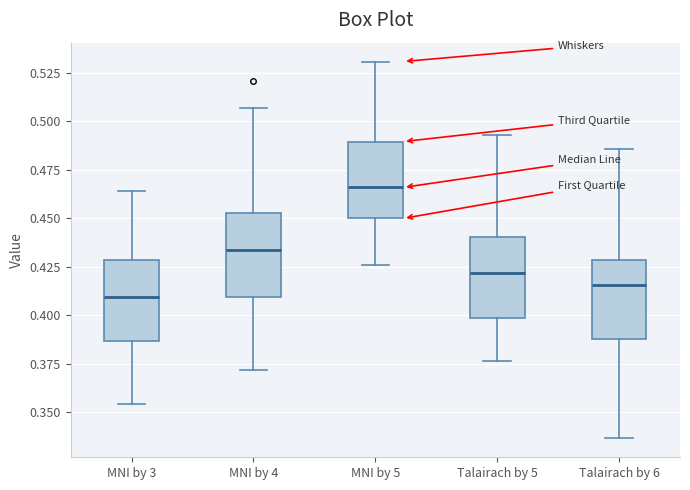

Reading left to right, transcribe this box plot: for each box, give where its median line is, the range the box spans, and where its two whiskers end, as read against the y-axis. The values are not printed on the chart, so give them approximately, as read against the axis.

MNI by 3: median 0.410, box 0.385 to 0.430, whiskers 0.355 to 0.465
MNI by 4: median 0.435, box 0.410 to 0.455, whiskers 0.370 to 0.505
MNI by 5: median 0.465, box 0.450 to 0.490, whiskers 0.425 to 0.530
Talairach by 5: median 0.420, box 0.400 to 0.440, whiskers 0.375 to 0.495
Talairach by 6: median 0.415, box 0.390 to 0.430, whiskers 0.335 to 0.485